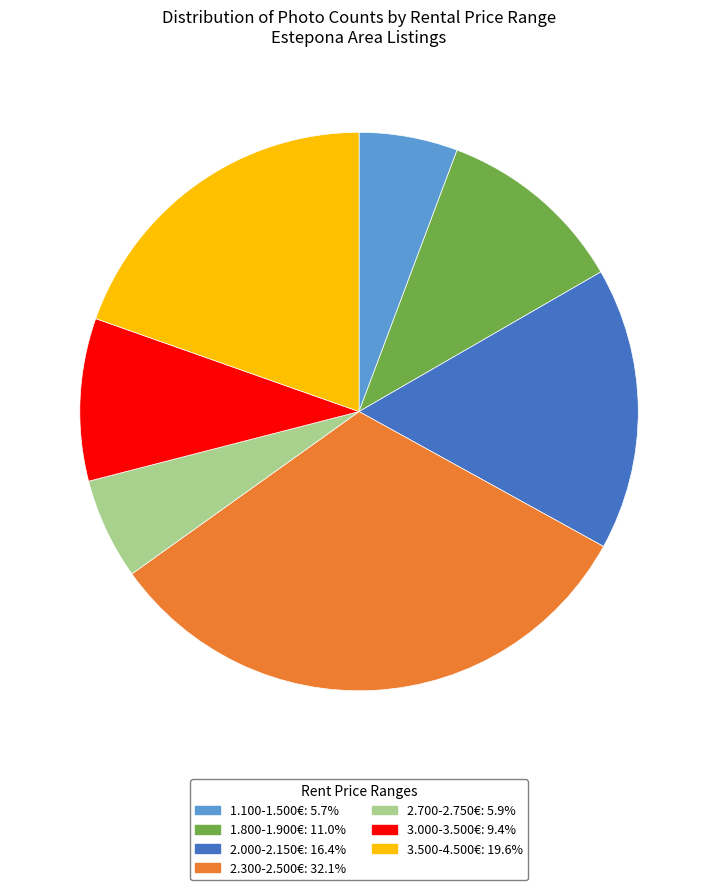

Is there a majority slice in this chart?

No